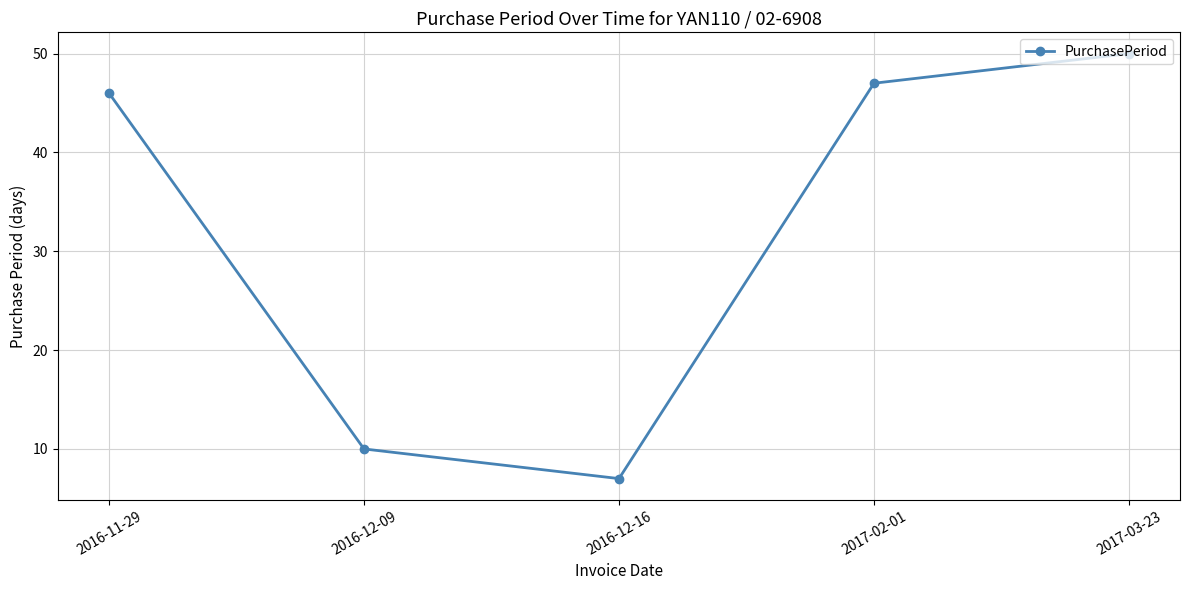

What is the label of the 5th point from the right?

2016-11-29